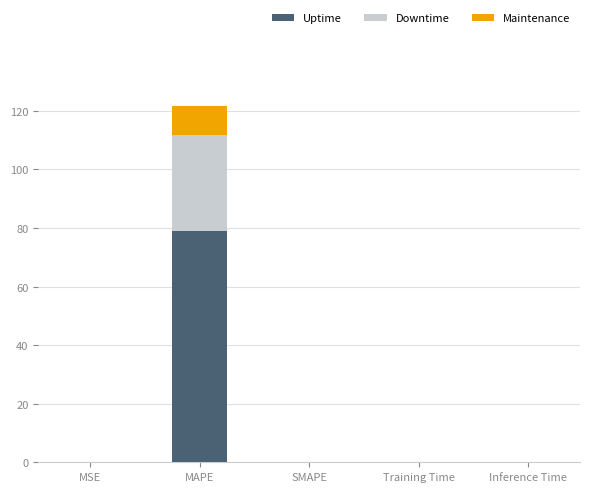

Which category has the highest value in the Uptime series?

MAPE